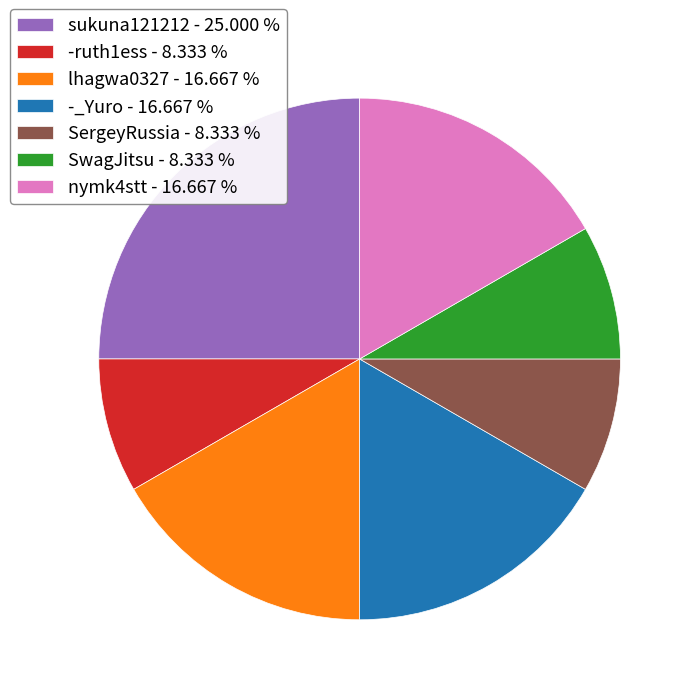

Combined, do -_Yuro - 16.667 % and nymk4stt - 16.667 % account for over 50%?

No